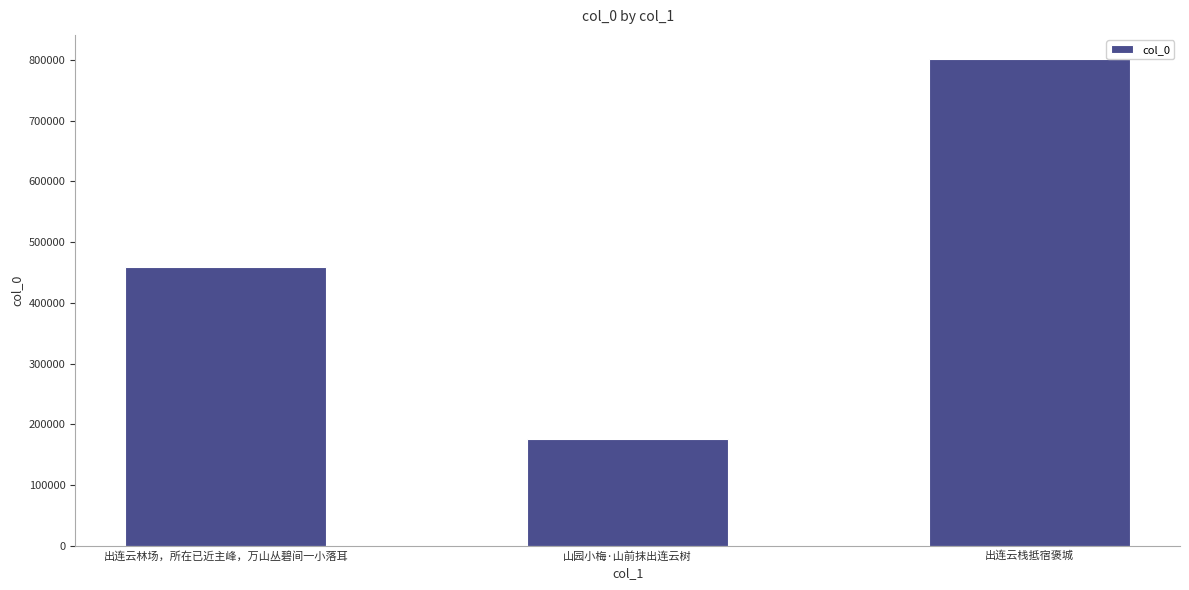

Rank the categories by value from lowest to highest.

山园小梅·山前抹出连云树, 出连云林场，所在已近主峰，万山丛碧间一小落耳, 出连云栈抵宿褒城